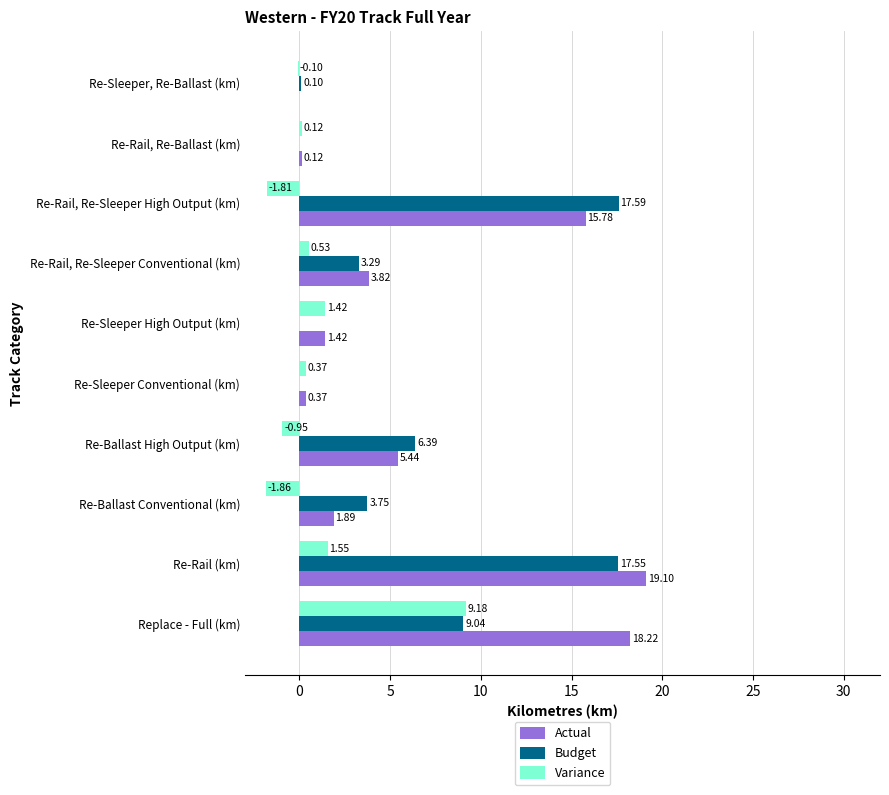

Which series has the largest total across all categories?

Actual